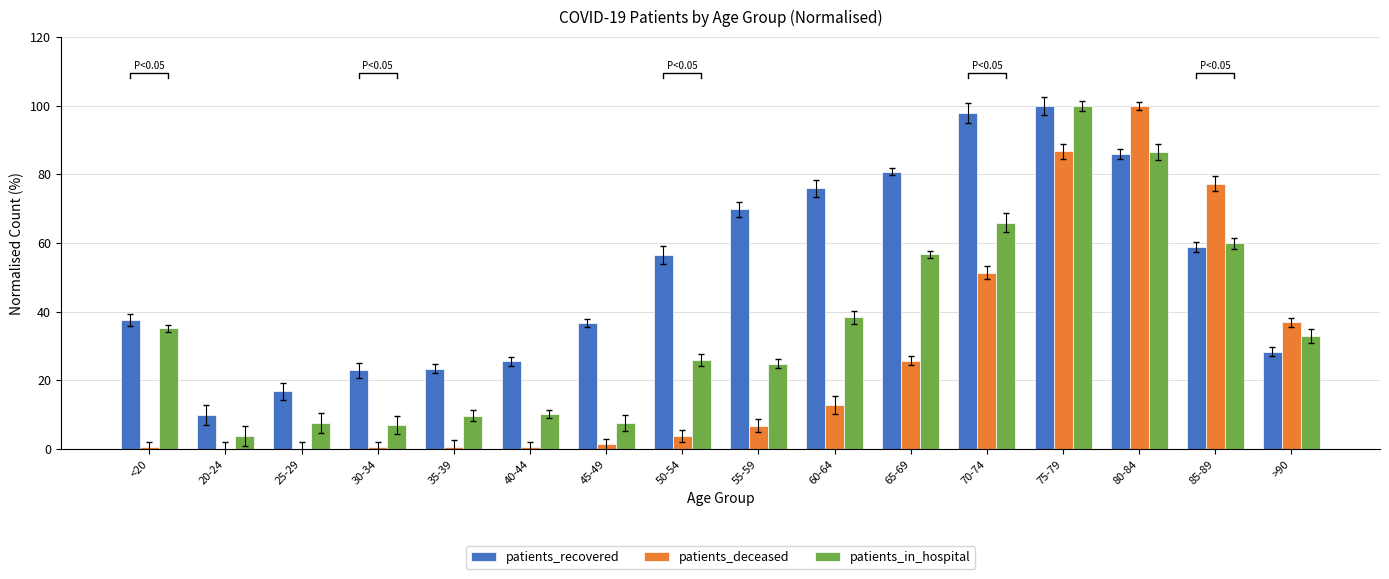

True or false: patients_recovered has a value of 25.6 at 40-44.

True